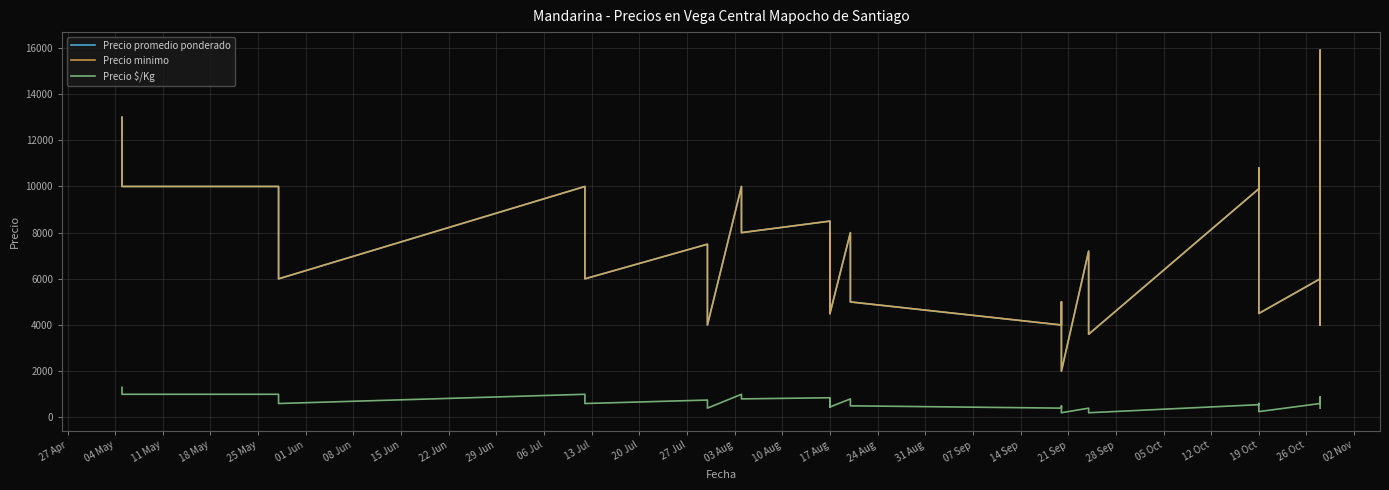

At which category does Precio $/Kg reach its first local valley?

25 May